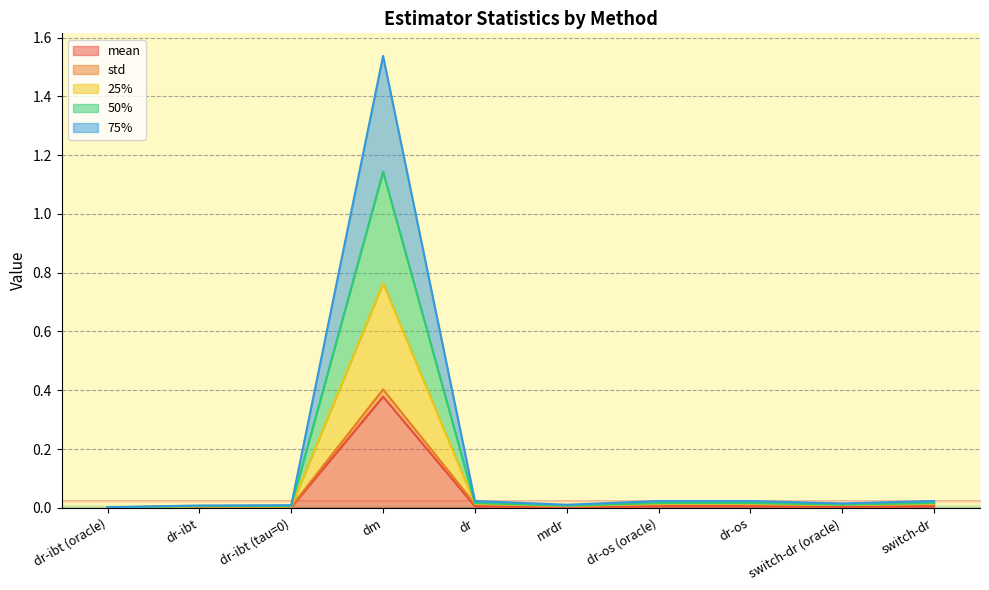

Which label corresponds to the largest value in the chart?

dm